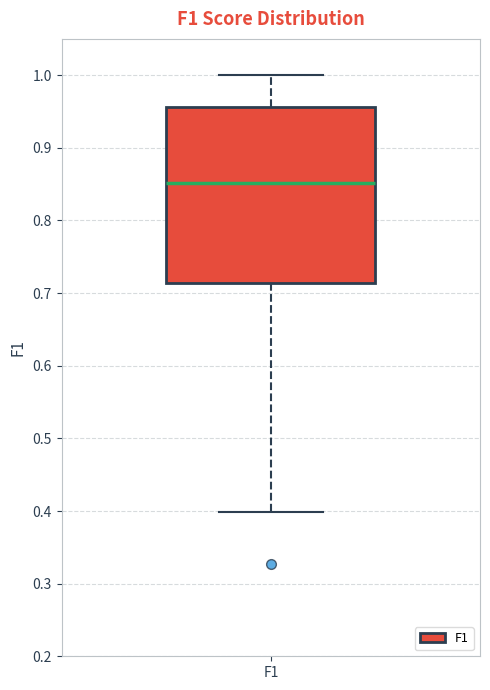

Where does the upper whisker of the box for F1 end on the y-axis? The values are not printed on the chart, so give them approximately, as read against the axis.

1.00